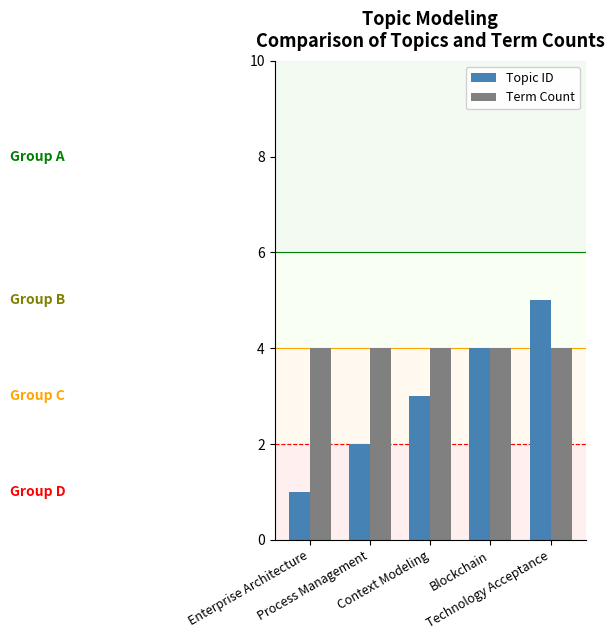

Is it true that Term Count equals 7 at Process Management?

False